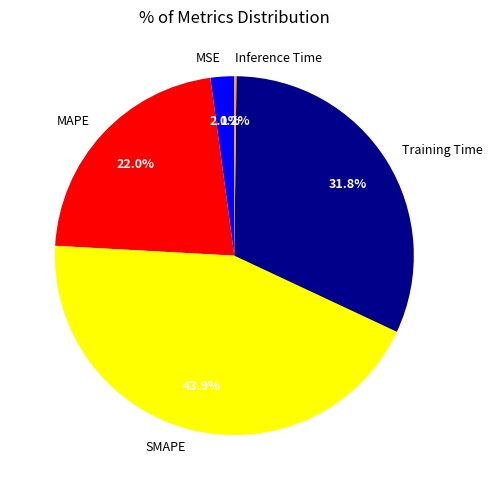

Which slice is the largest?

SMAPE